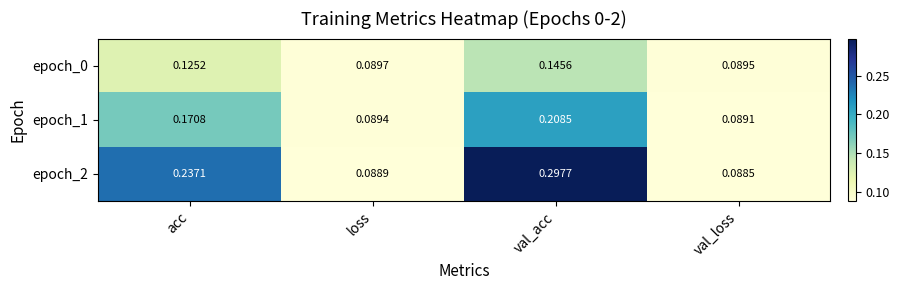

Which label corresponds to the smallest value in the chart?

val_loss